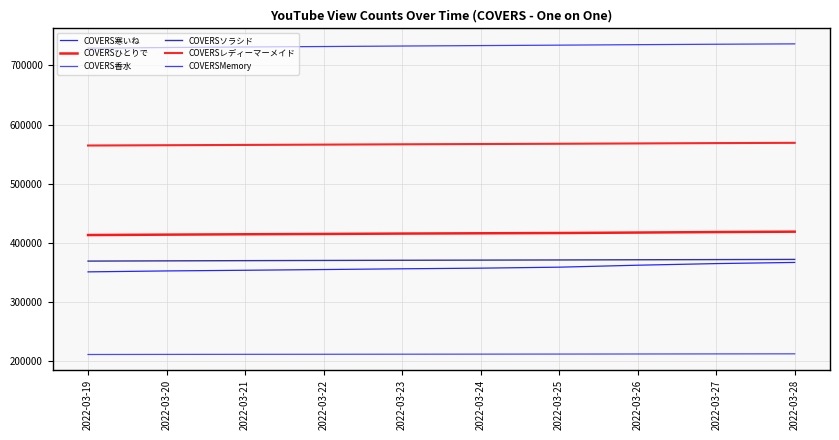

Does the chart have visible grid lines?

Yes